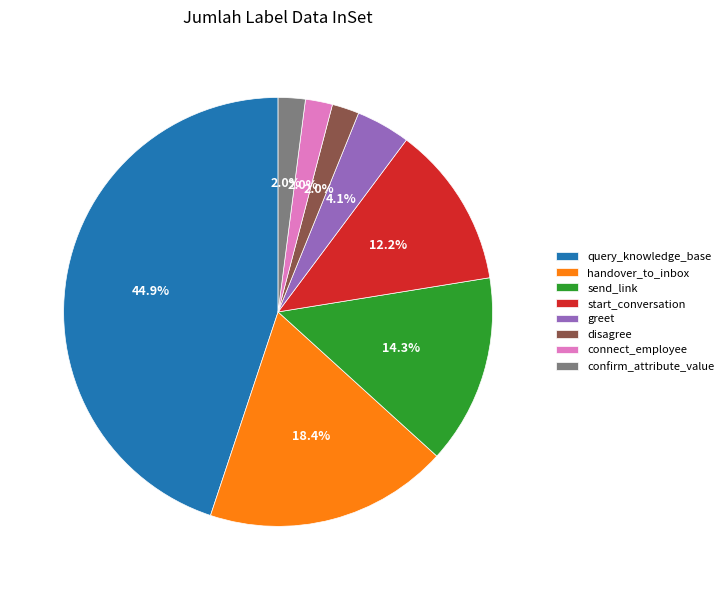

Which slice is the largest?

query_knowledge_base